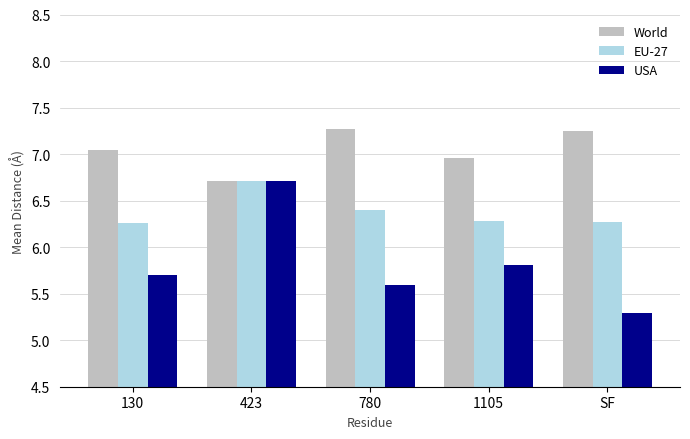

What is the maximum value shown in the chart?

7.3